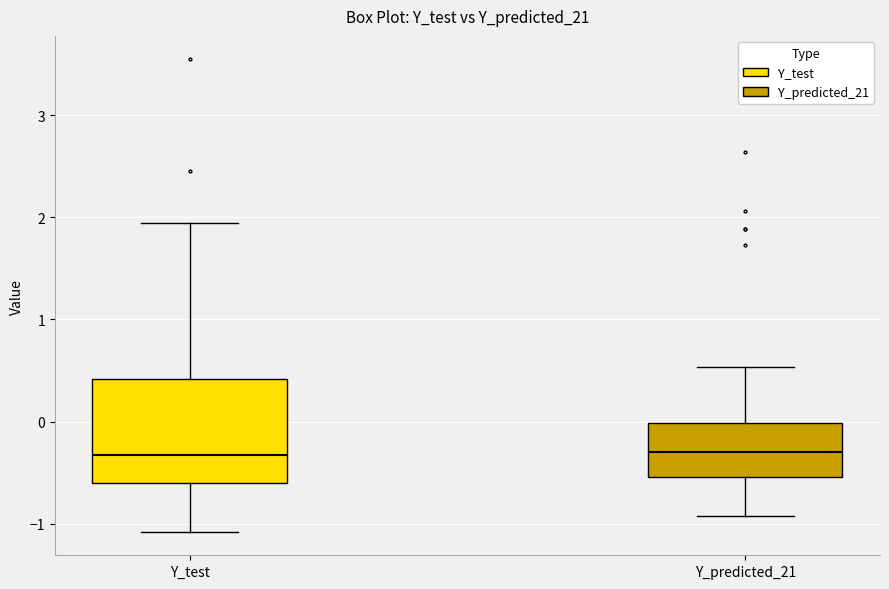

Which box is the tallest, from its lower edge to its upper edge?

Y_test